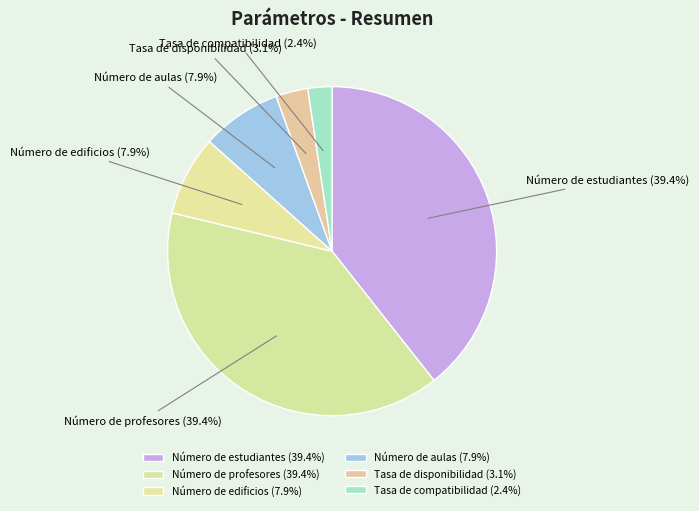

Is there any slice that represents more than half of the pie?

No